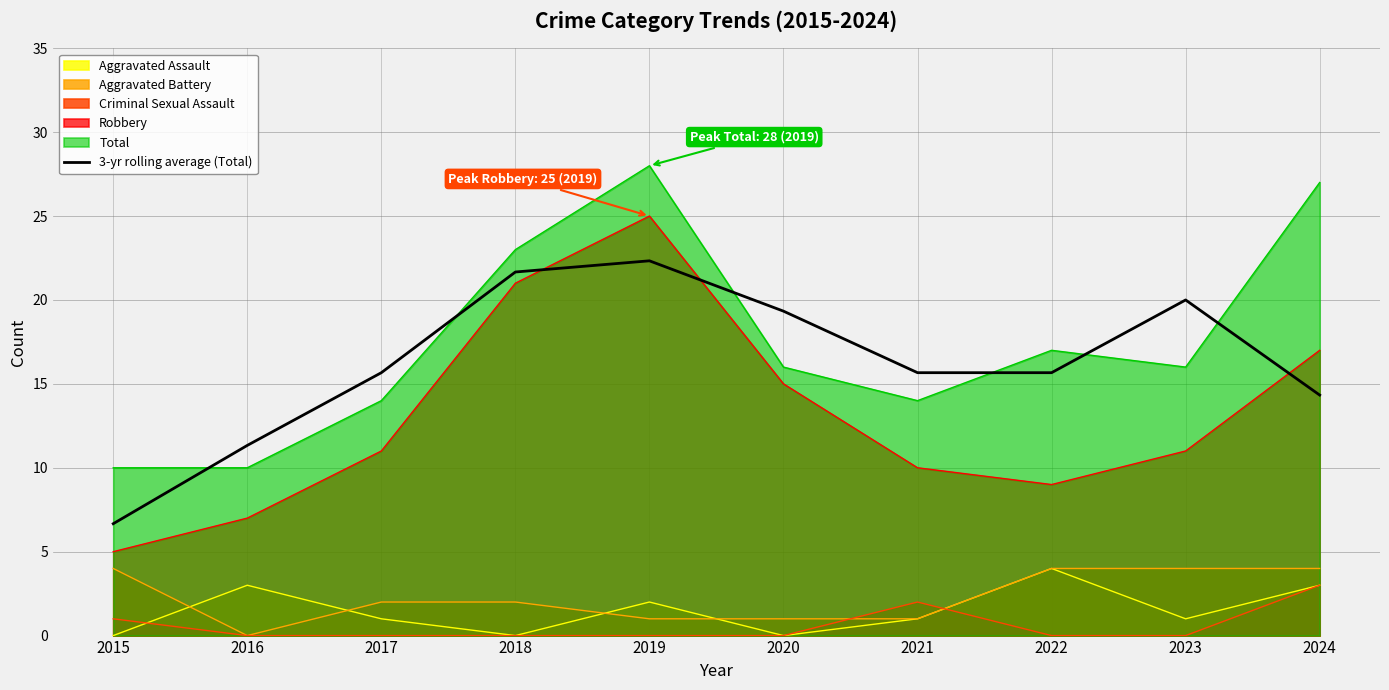

Where is the data nearest to the value 14?

2024